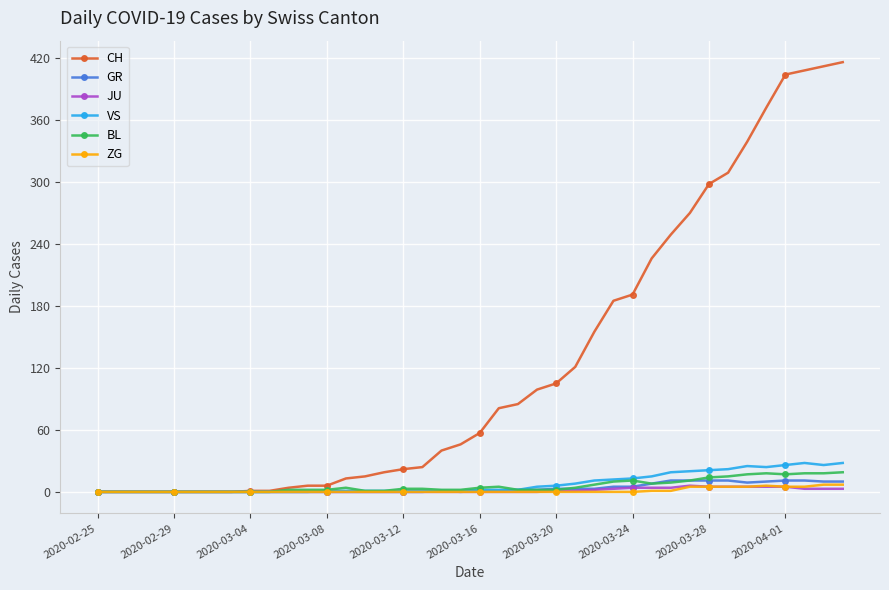

Count the number of categories in the chart.

40